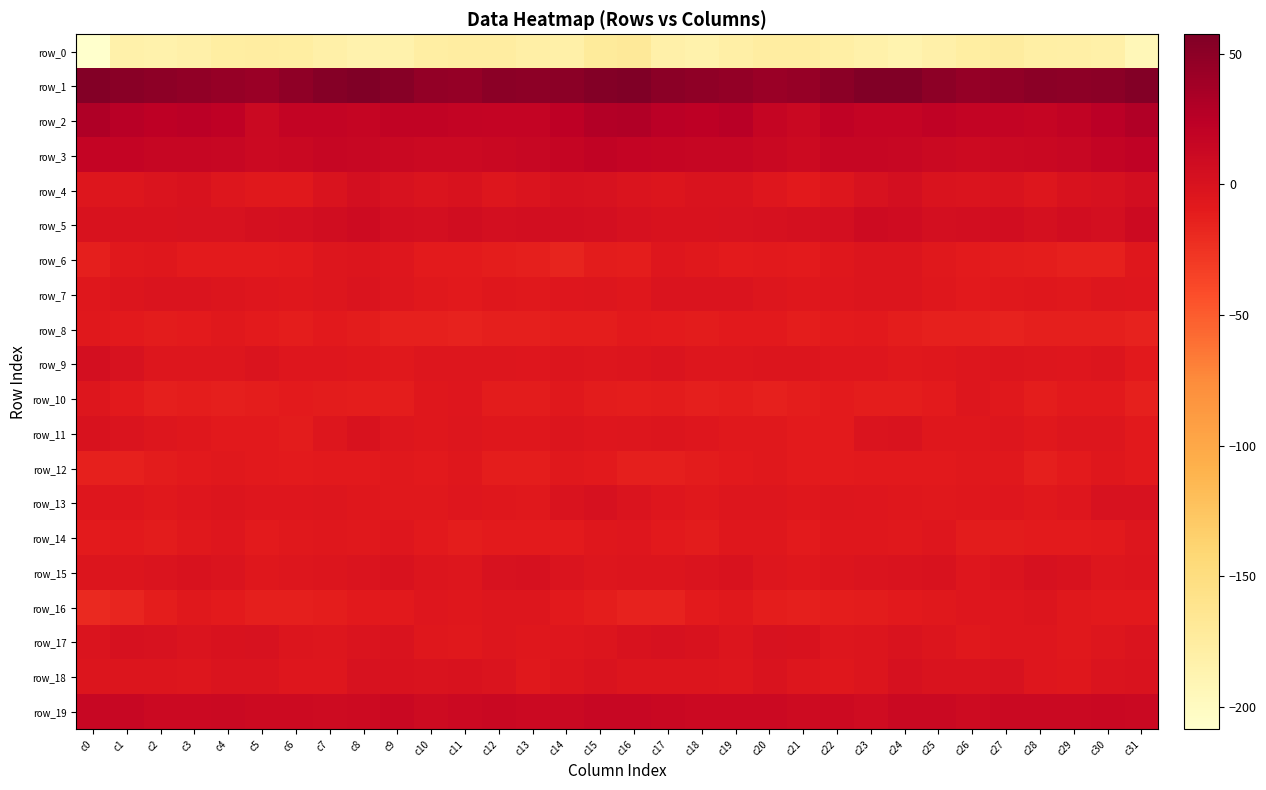

Which category has the lowest value in the row_5 series?

c1